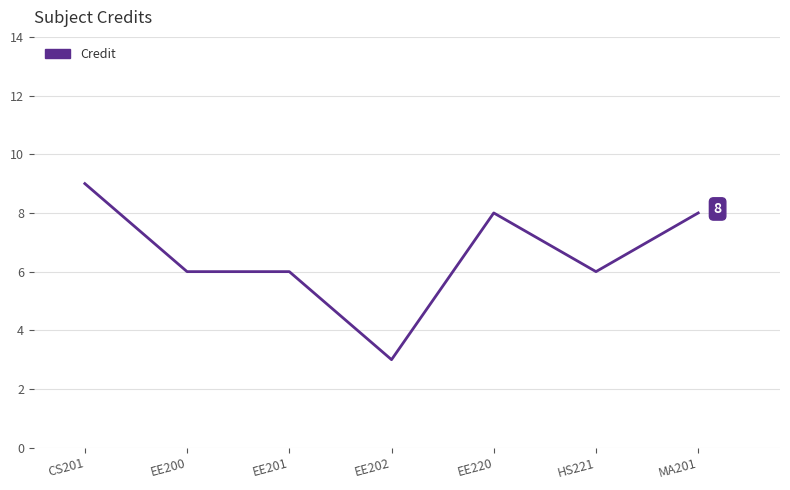

True or false: the data shows 12 at CS201.

False